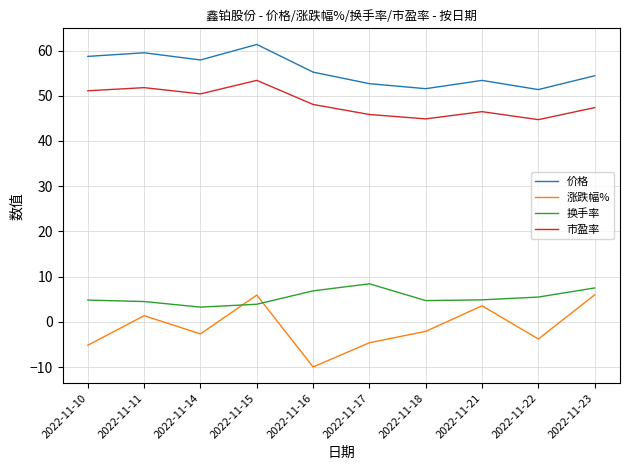

True or false: 涨跌幅% has a value of -7.7 at 2022-11-10.

False